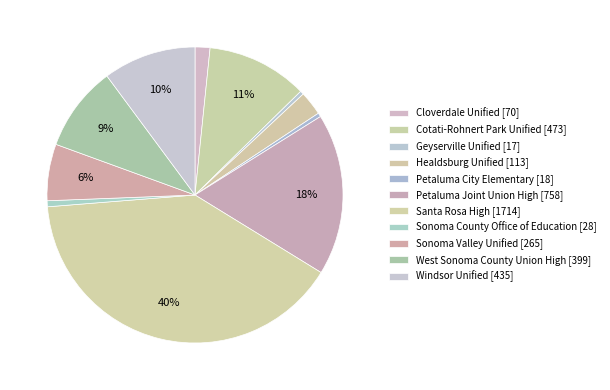

Which category has the smallest portion of the pie?

Geyserville Unified